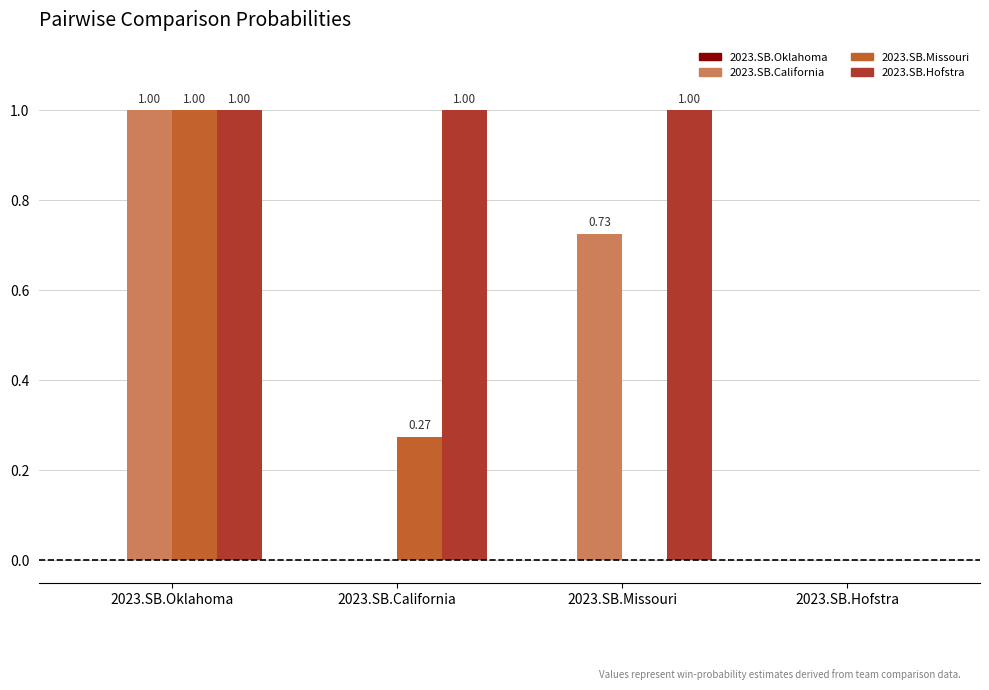

Which series has the largest total across all categories?

2023.SB.Hofstra